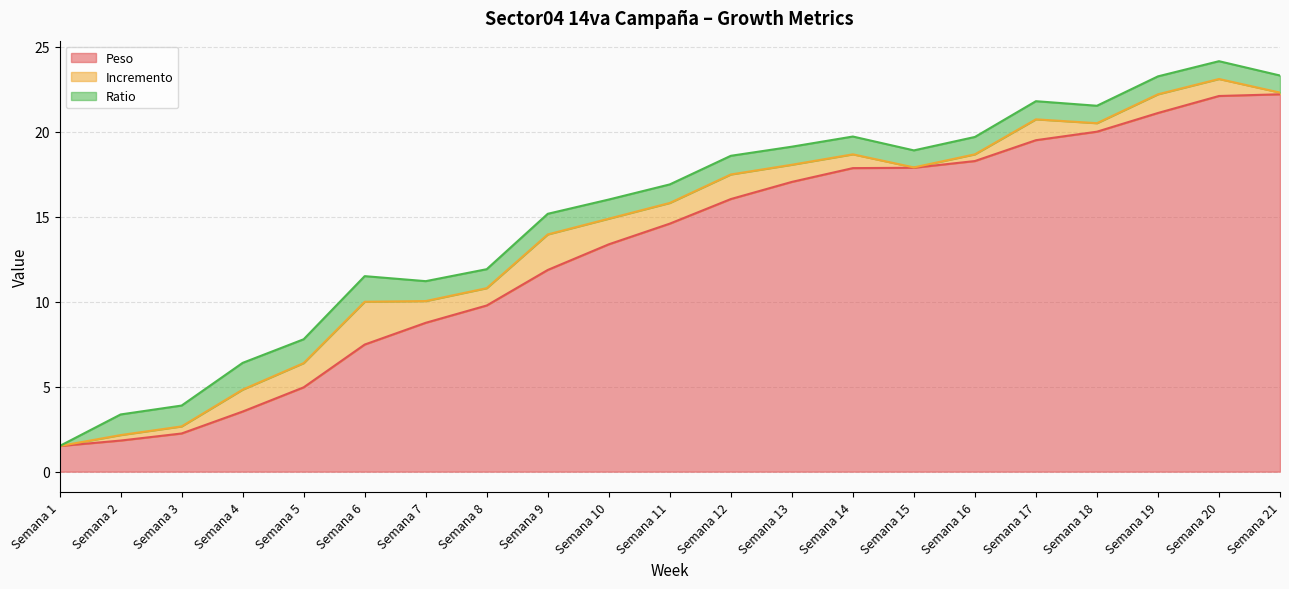

Does the chart display data point markers on the line(s)?

No